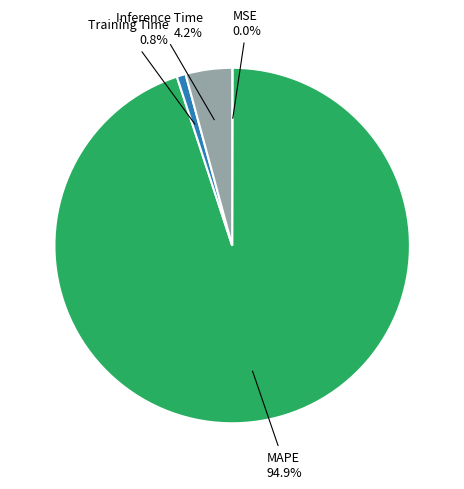

Is there a majority slice in this chart?

Yes